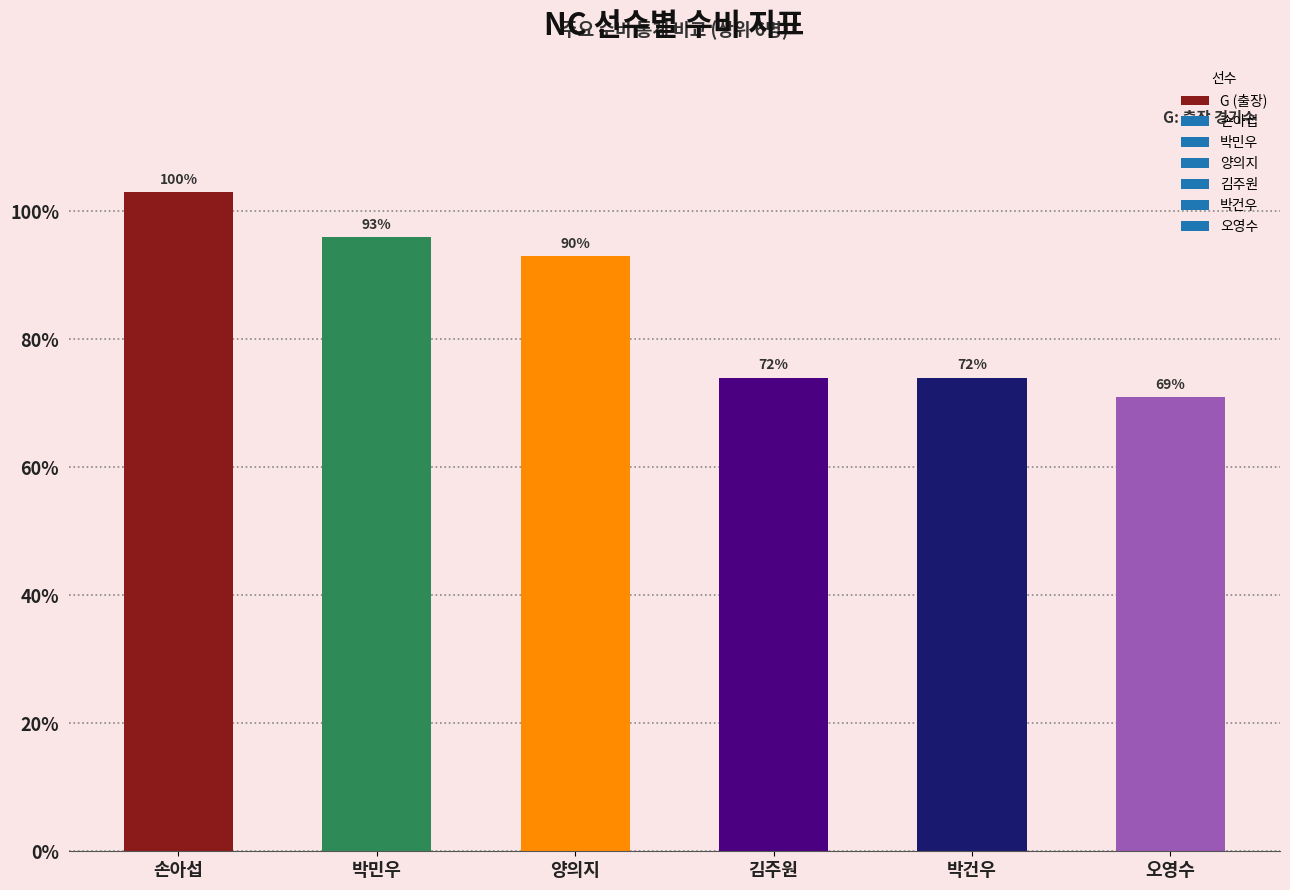

Are the bars horizontal?

No